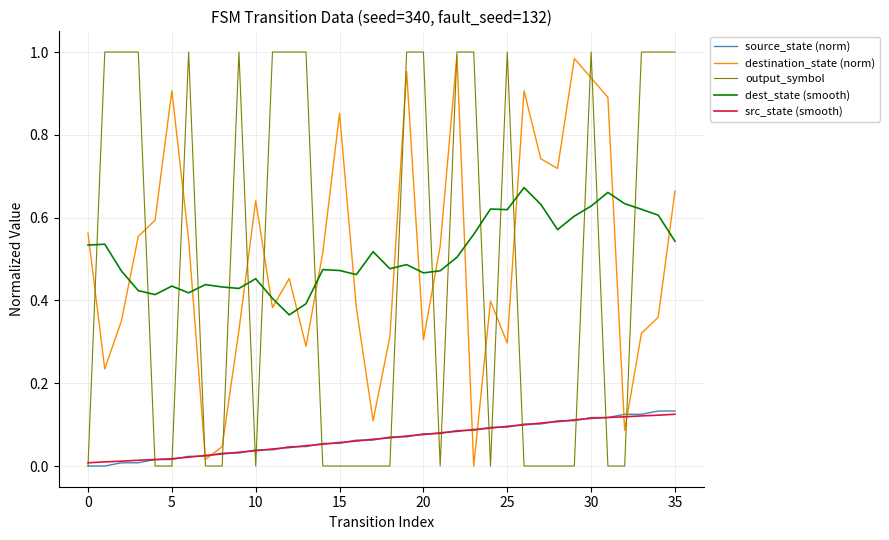

True or false: source_state (norm) and dest_state (smooth) intersect in this chart.

False